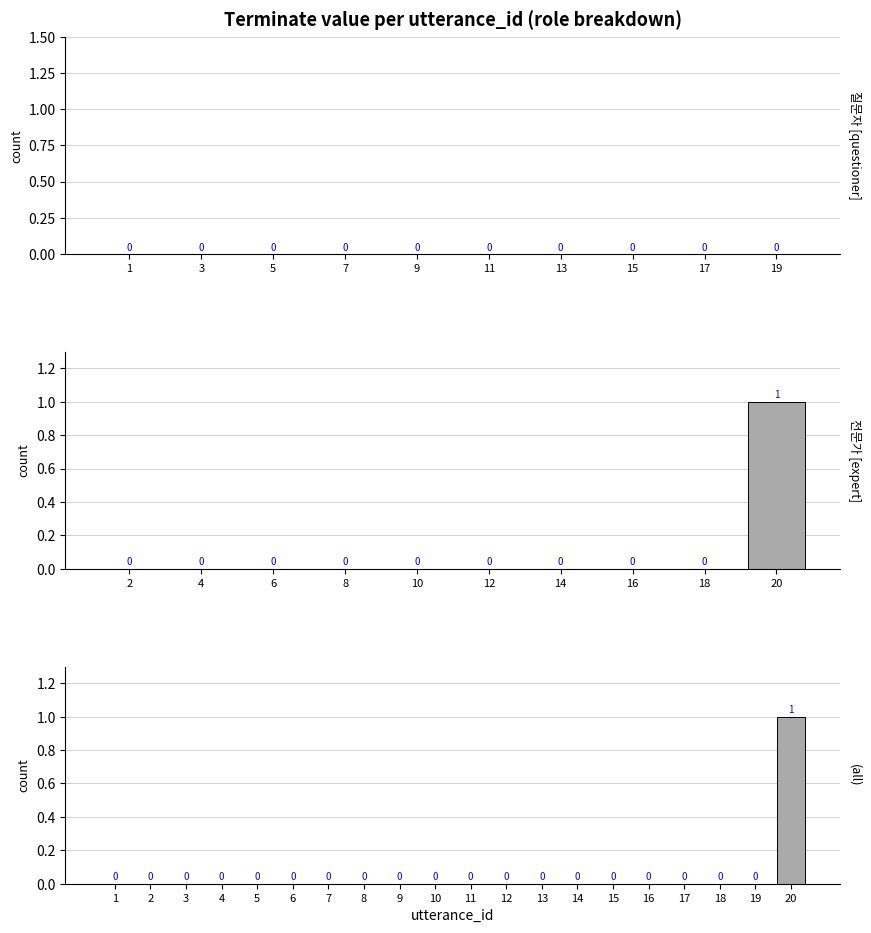

List the labels in order of value, largest first.

20, 1, 2, 3, 4, 5, 6, 7, 8, 9, 10, 11, 12, 13, 14, 15, 16, 17, 18, 19